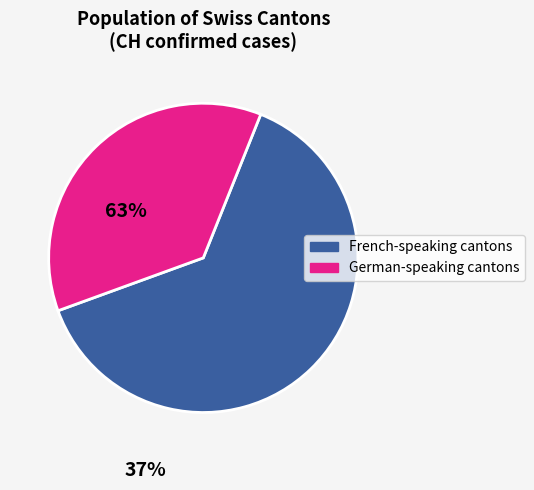

Which category has the smallest portion of the pie?

German-speaking cantons